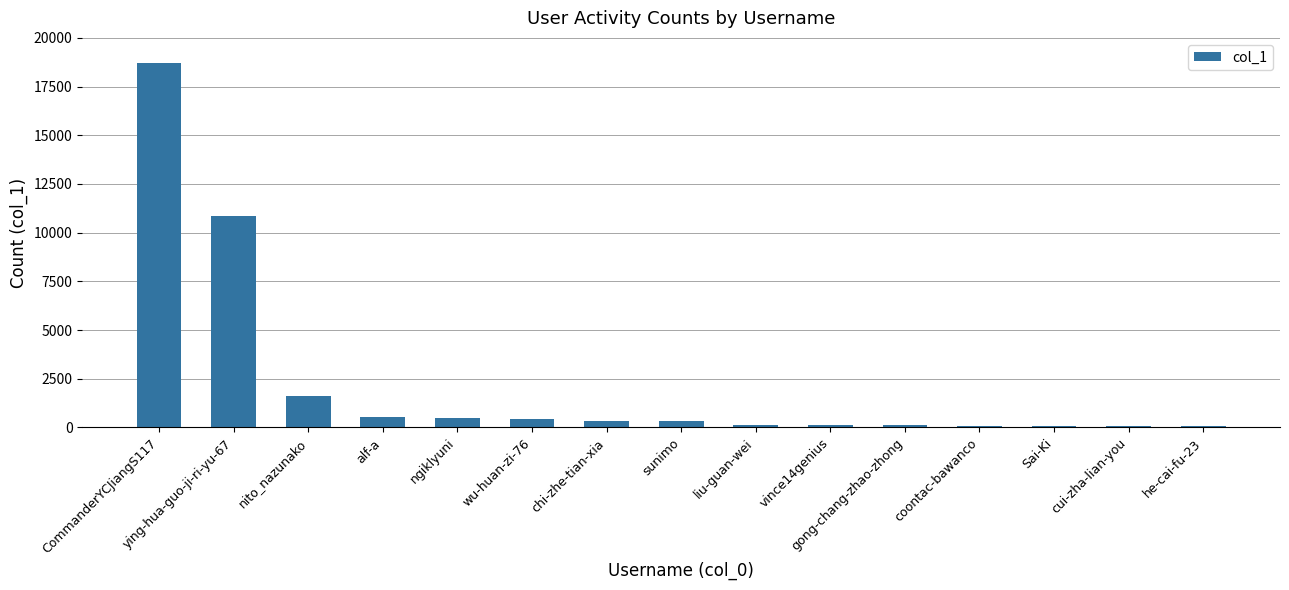

What is the difference between the maximum and minimum values?

18623